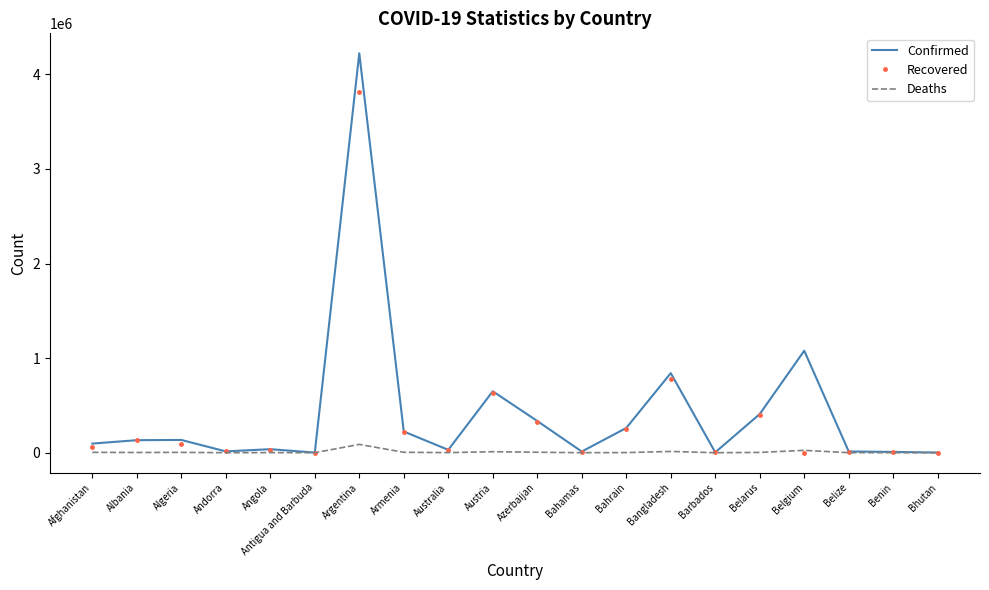

What is the spread (max minus min) of values at Bhutan?

1881